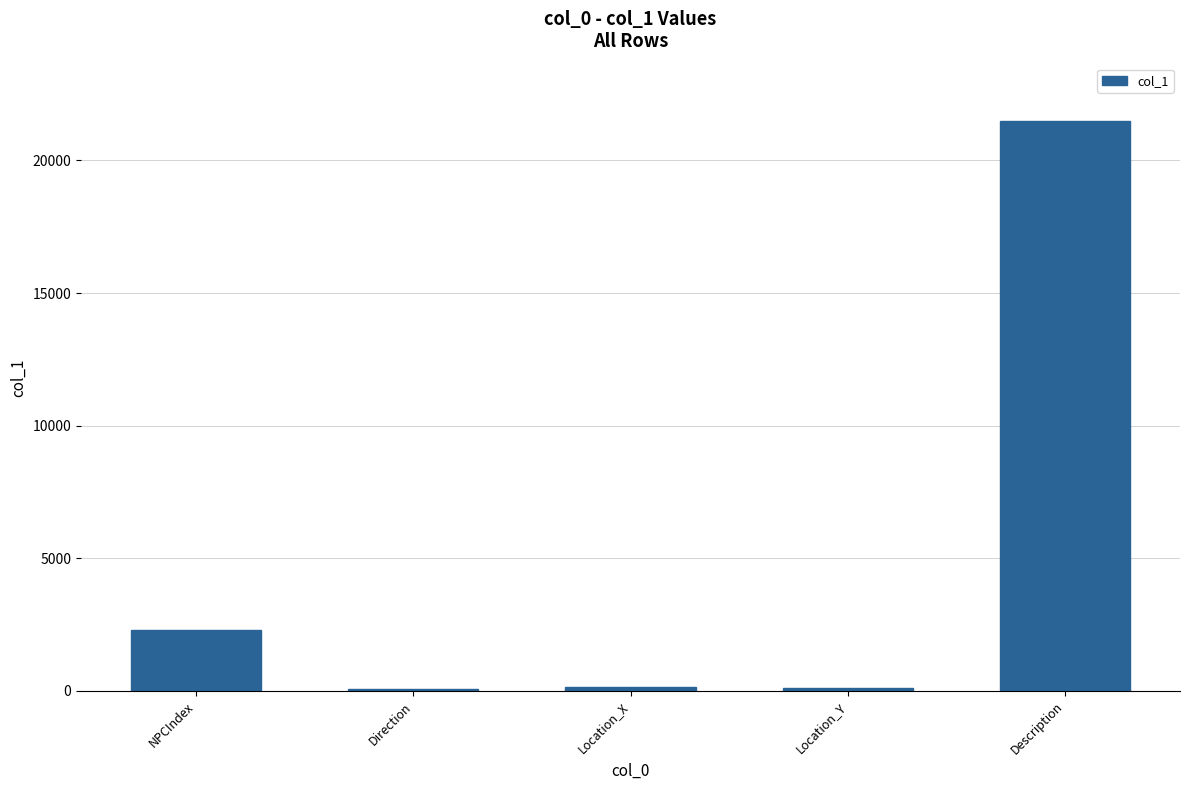

What is the difference between the maximum and minimum values?

21410